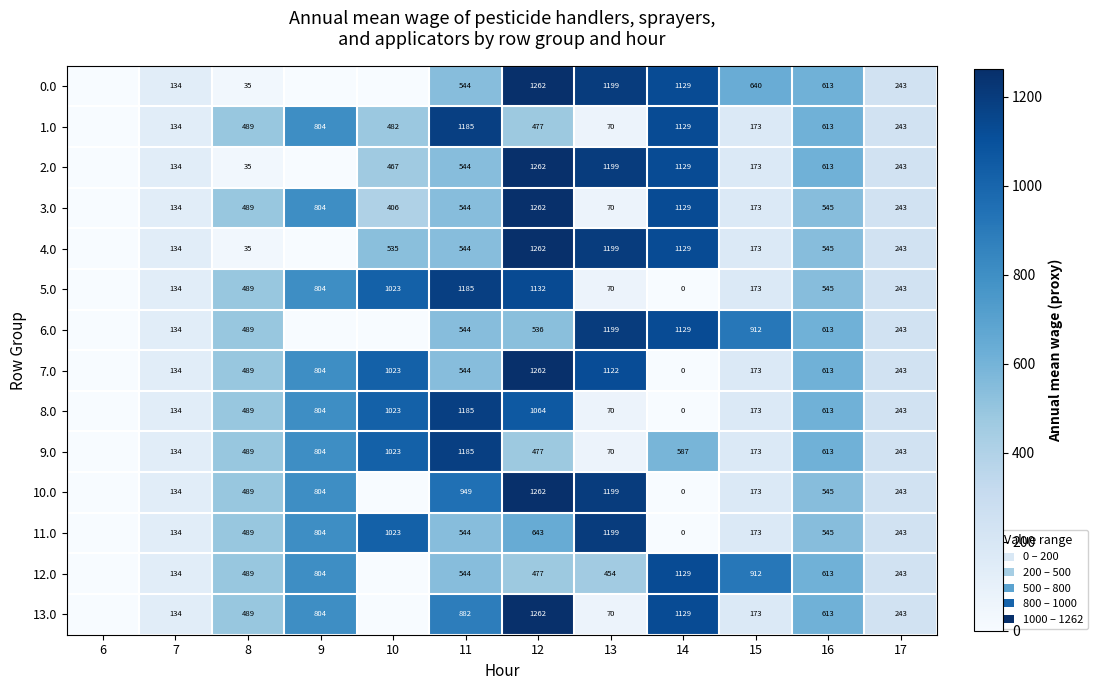

The value of 1.0 at 14 is 1976. True or false?

False